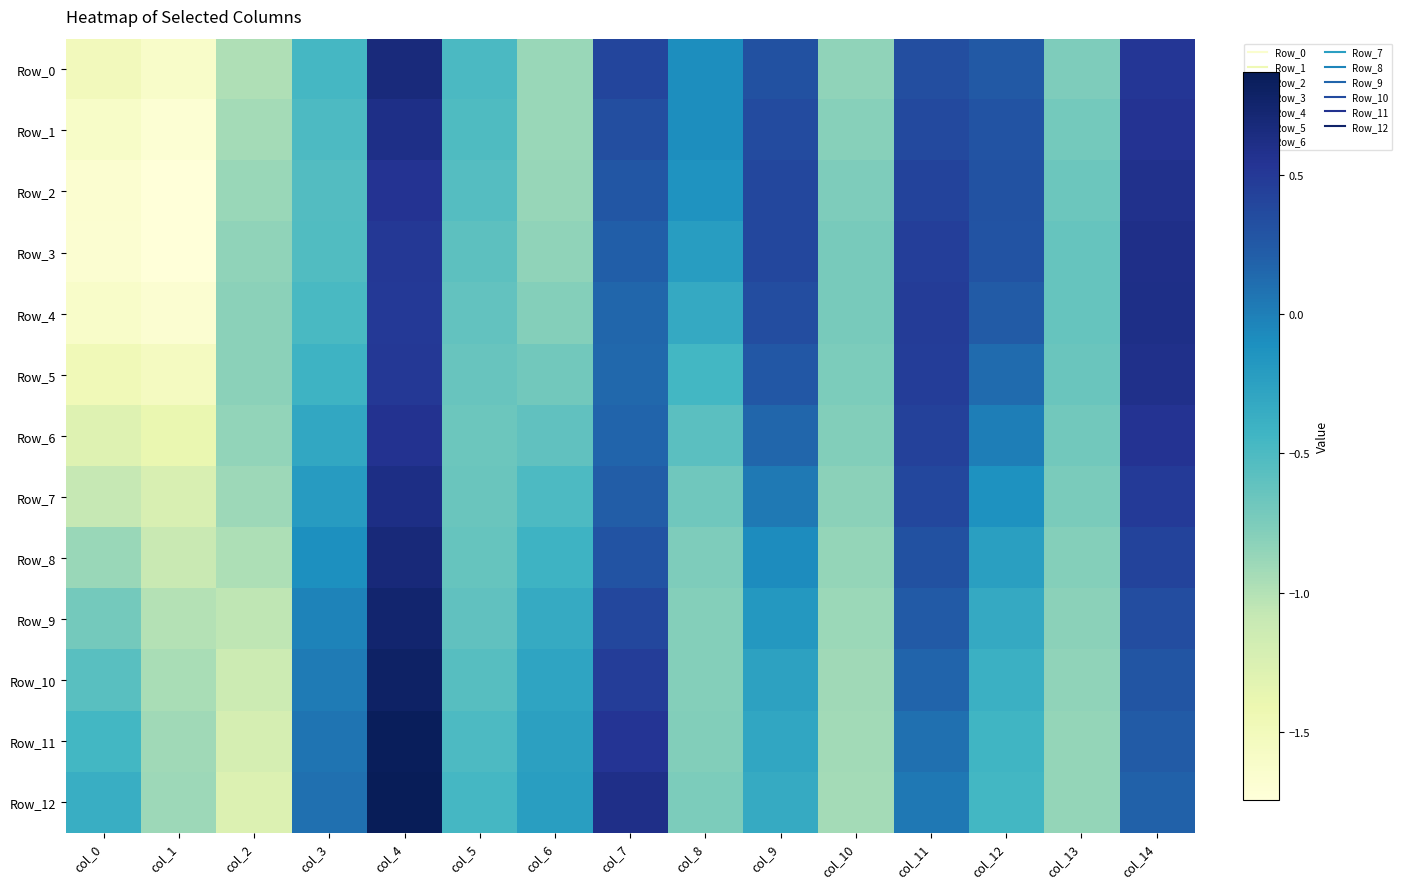

Which series changed the most between col_12 and col_14?

Row_9